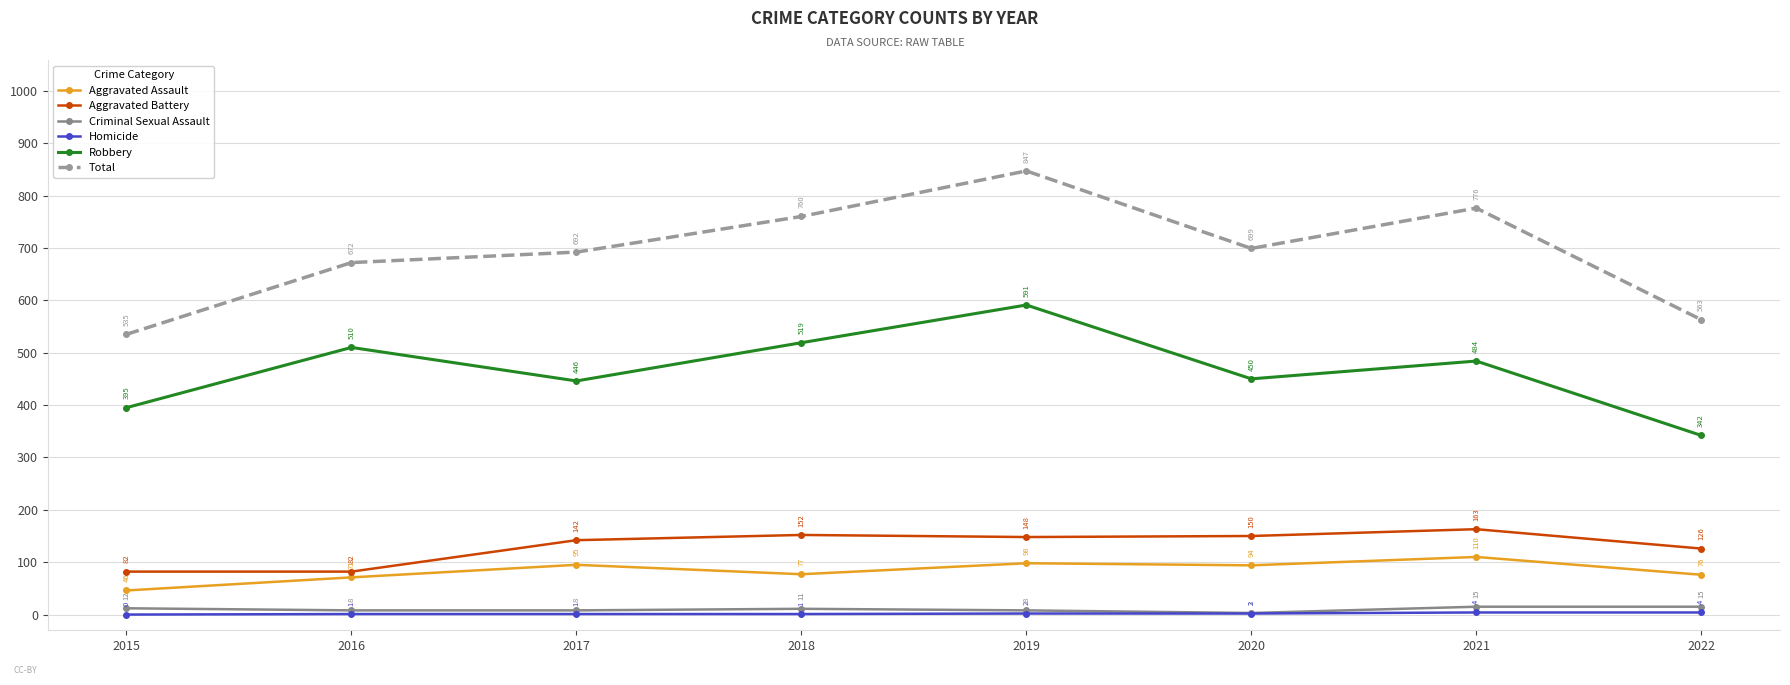

Rank the series at 2020 from lowest to highest value.

Homicide, Criminal Sexual Assault, Aggravated Assault, Aggravated Battery, Robbery, Total